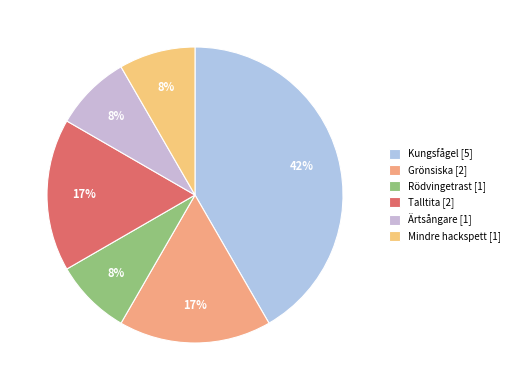

What is the largest slice in the pie chart?

Kungsfågel